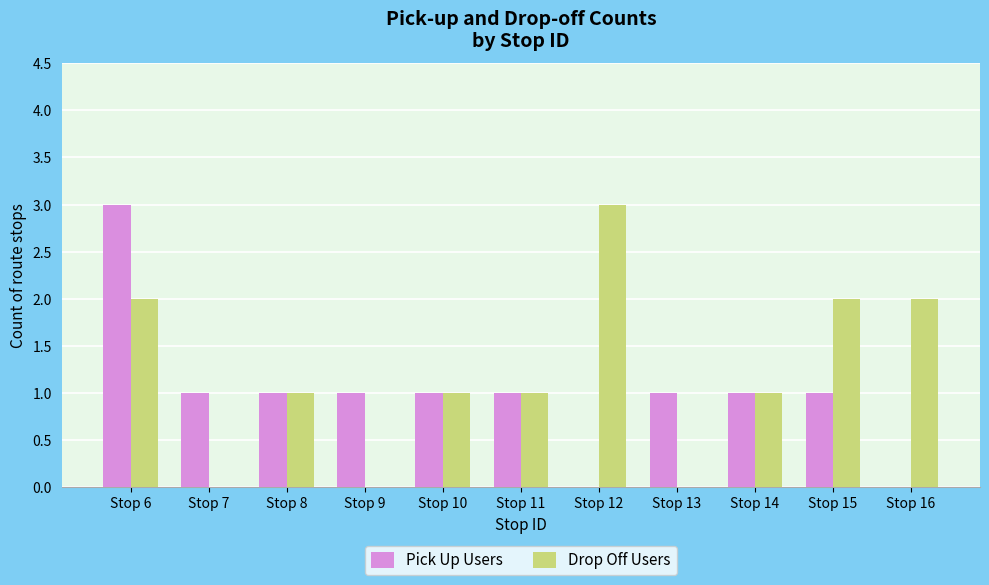

What is the sum of all Drop Off Users values?

13